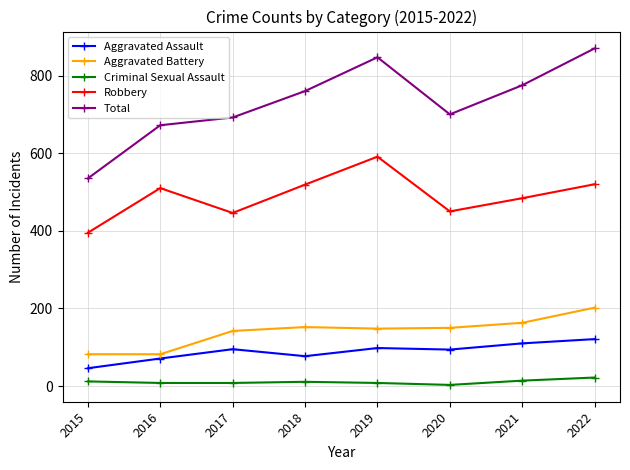

Where is the first local minimum for Aggravated Assault?

2018